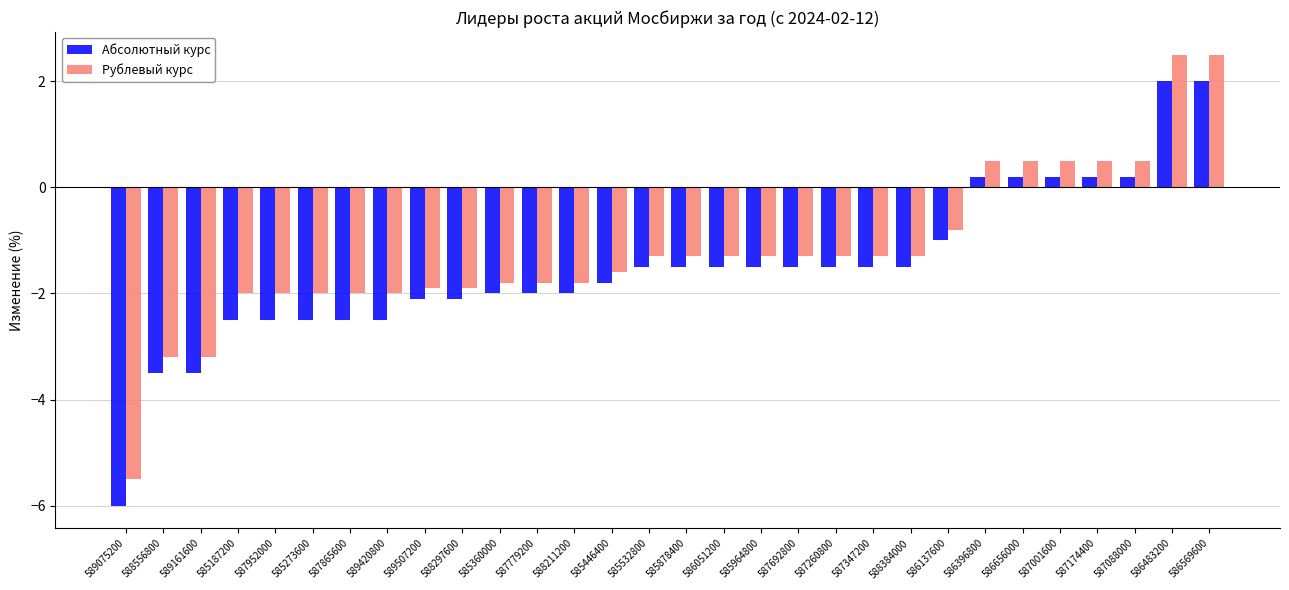

Between 587779200 and 587001600, which series saw the biggest shift?

Рублевый курс